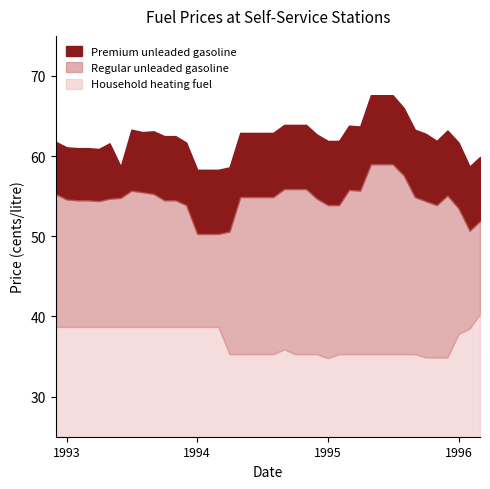

Where does the Regular unleaded gasoline series first go above 54?

12/01/1992